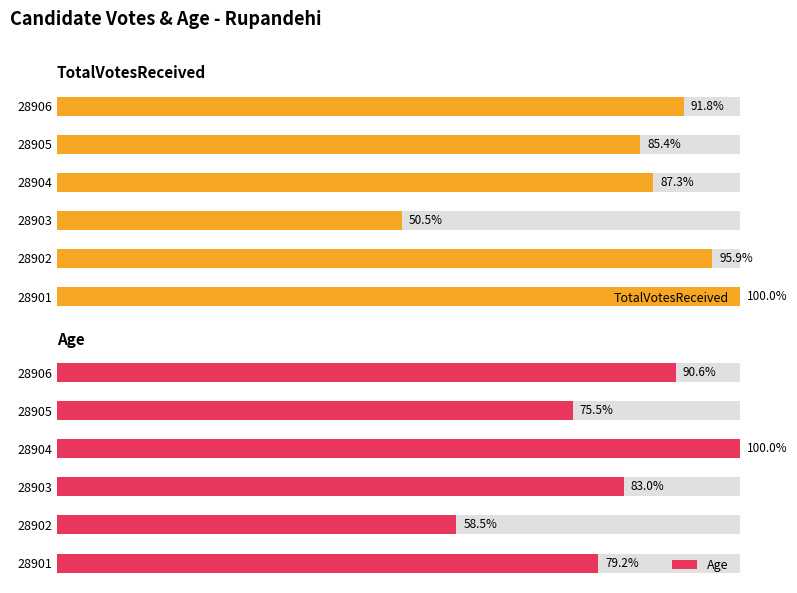

Reading left to right, list all the values displayed in this chart.

TotalVotesReceived: 100.0	95.9	50.5	87.3	85.4	91.8
Age: 79.2	58.5	83.0	100.0	75.5	90.6